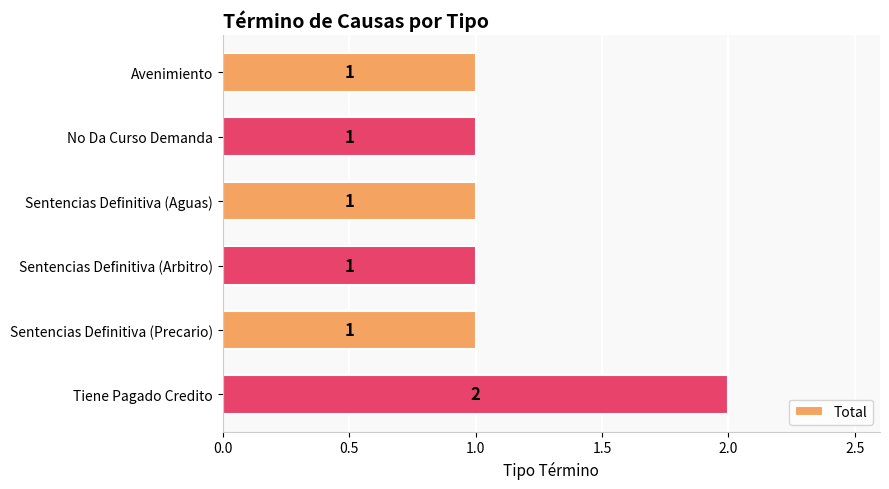

What is the average value?

1